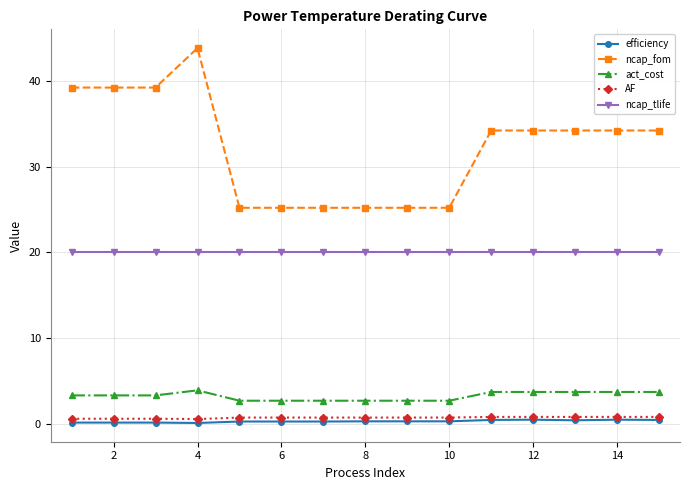

True or false: ncap_tlife and AF cross at least once.

False